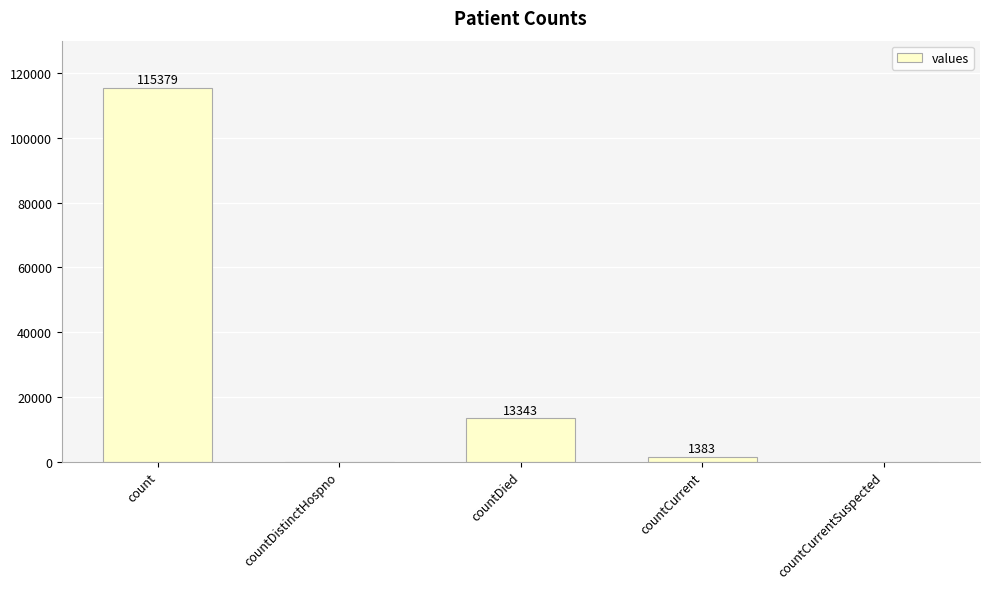

Is it true that the value at countCurrent is 1383?

True